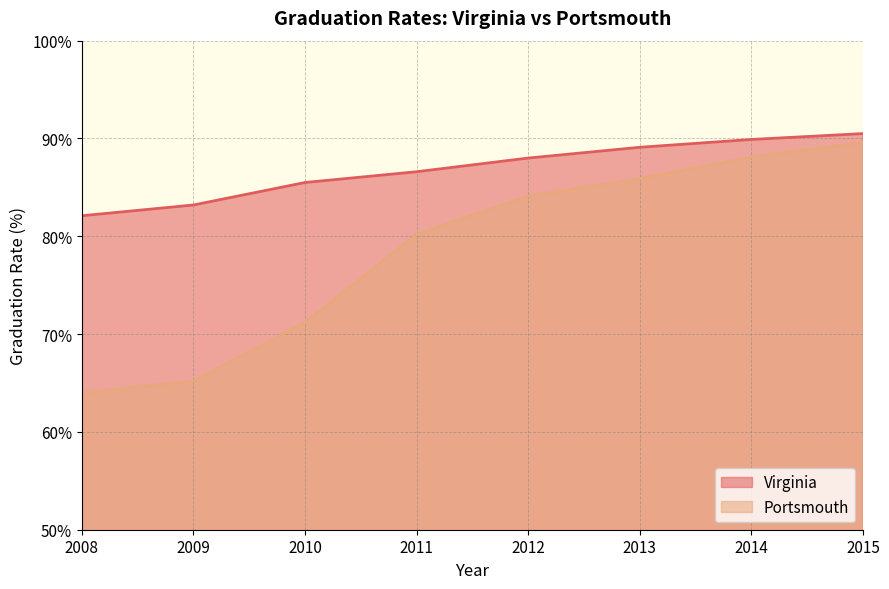

Rank the series by their maximum value, from lowest to highest.

Portsmouth, Virginia